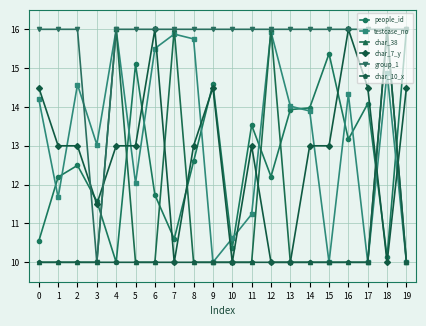

At how many categories does at least one series exceed 12?

20